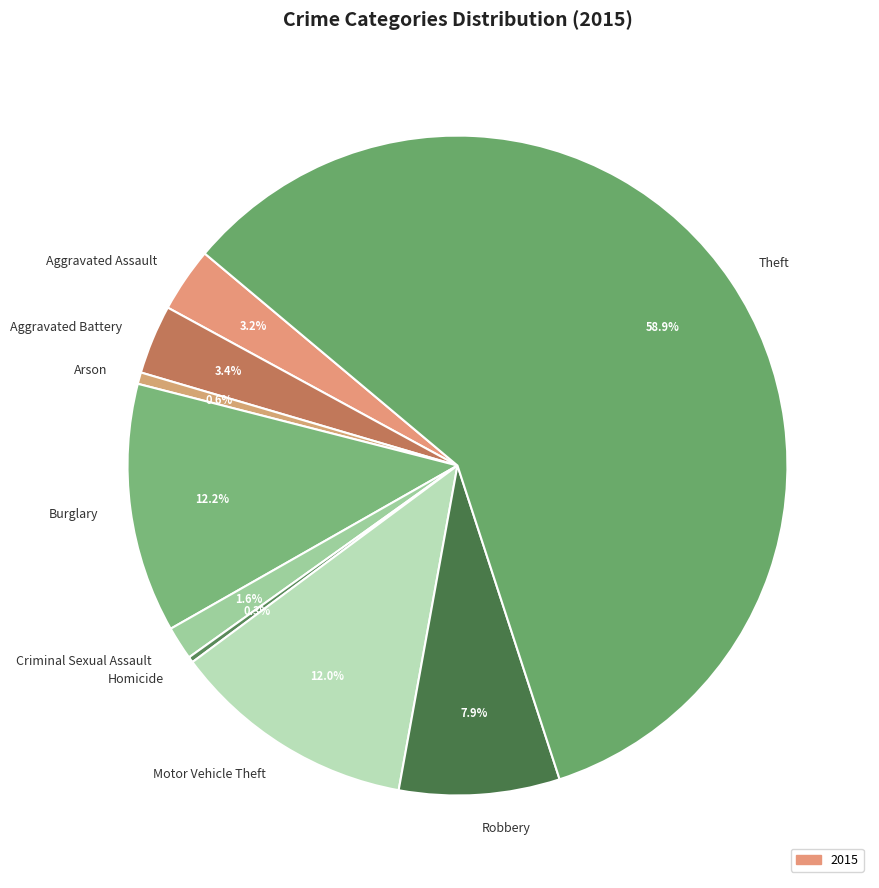

Is it true that Aggravated Assault is 3% of the pie?

True